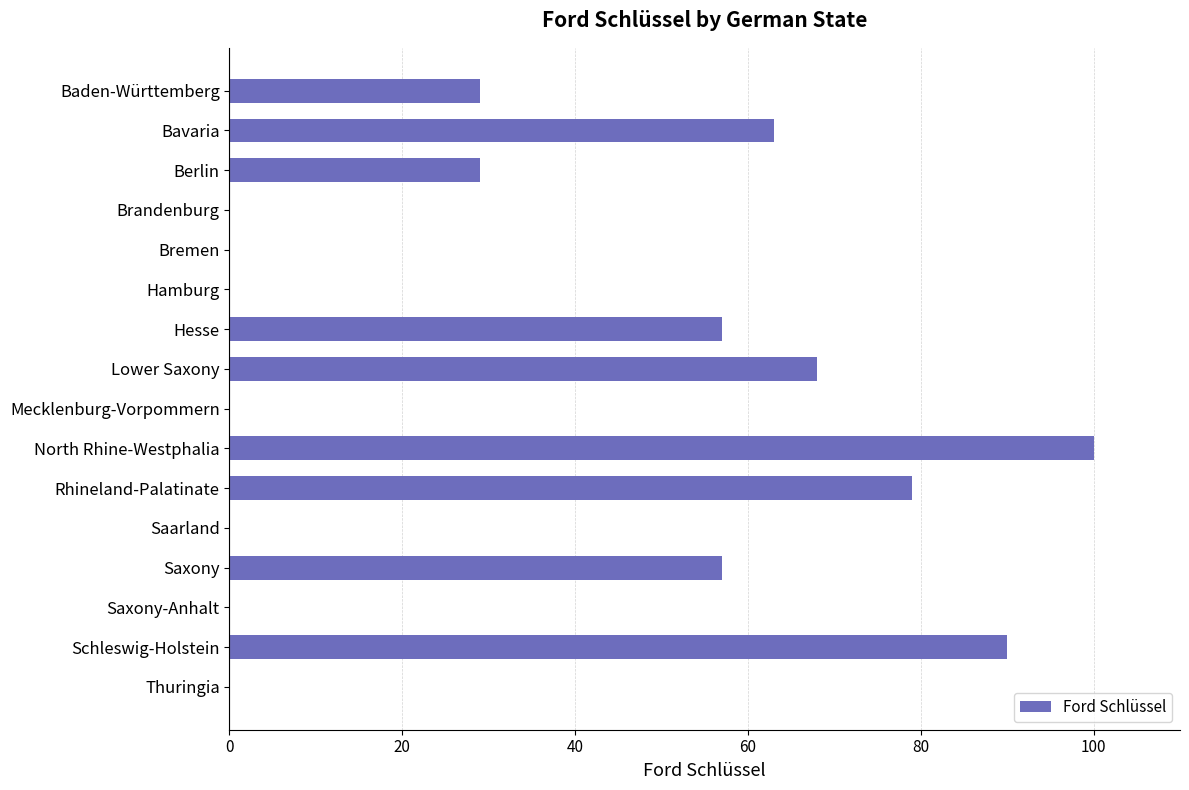

What is the sum of all values?

572